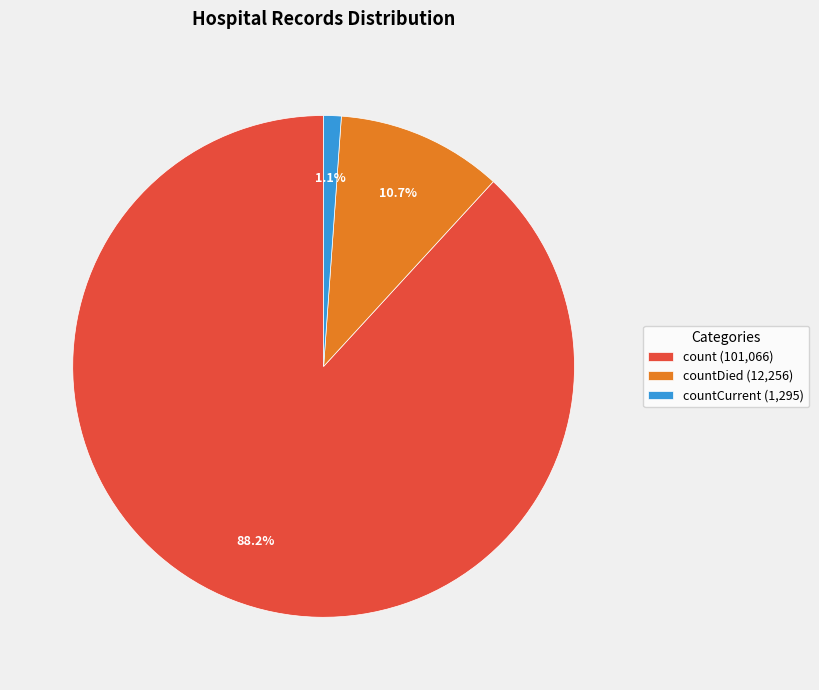

Which category has the smallest portion of the pie?

countCurrent (1,295)